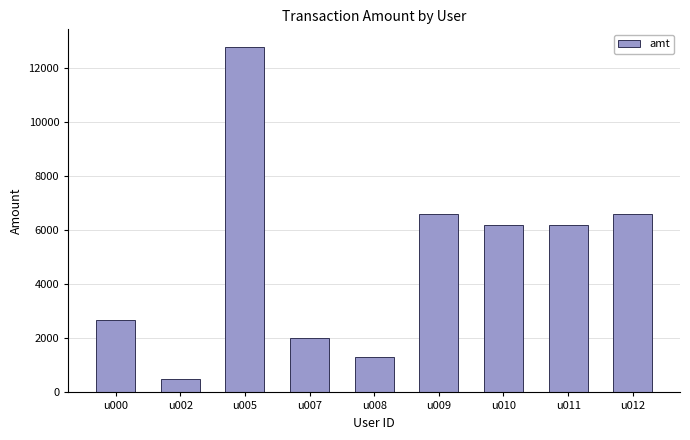

The chart shows a value of 3354 at u005. True or false?

False